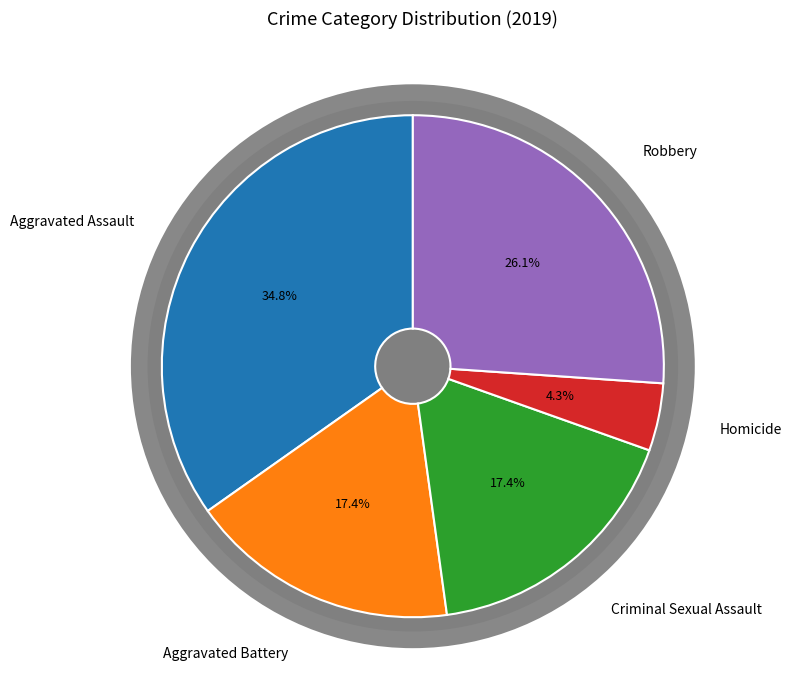

What percentage is the Robbery slice, to the nearest percent?

26%